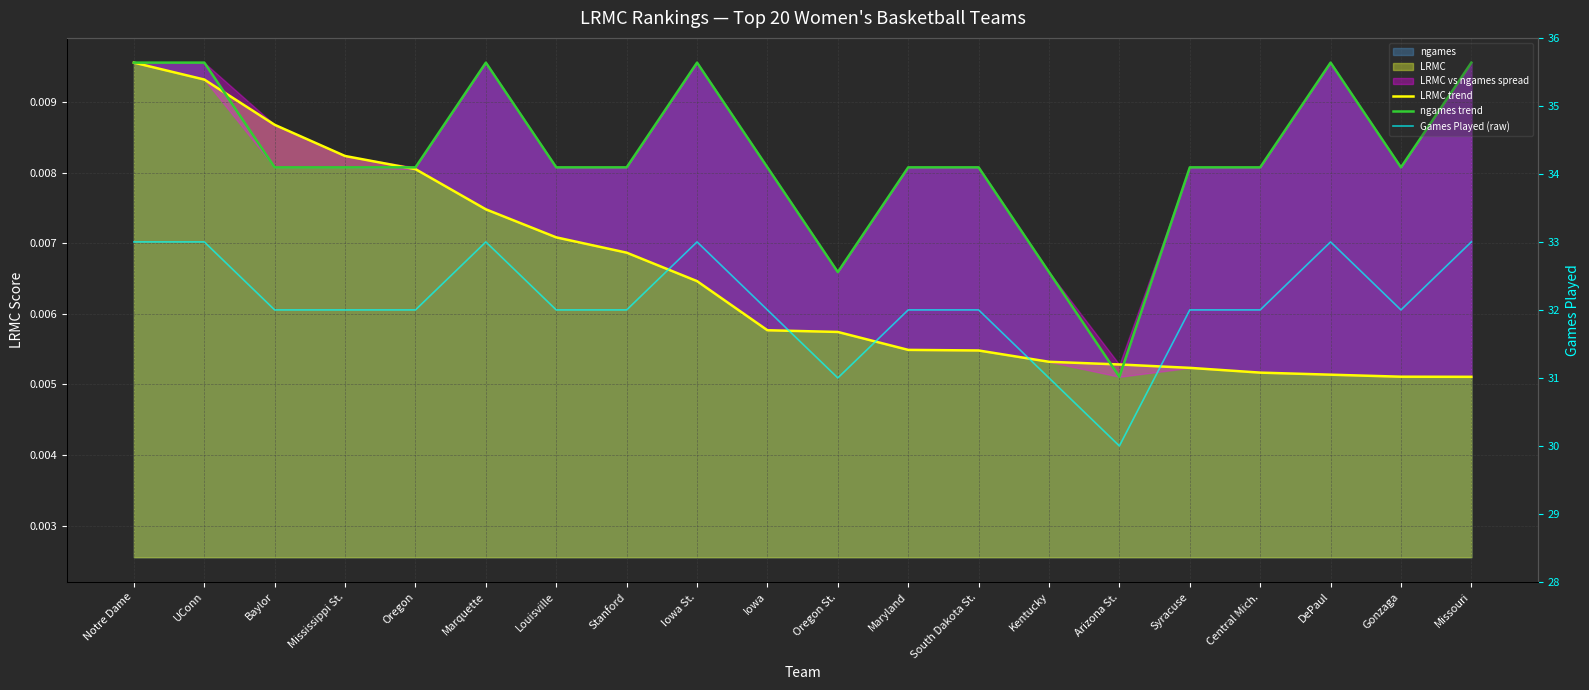

The value of Games Played (raw) at Maryland is 32.0. True or false?

True